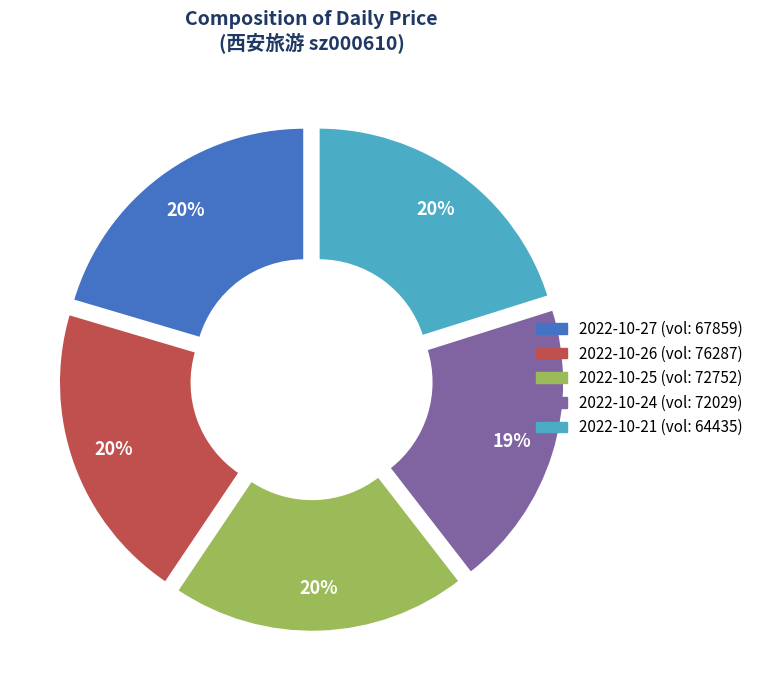

To the nearest percent, what is the difference between the largest and smallest slice percentages?

1%